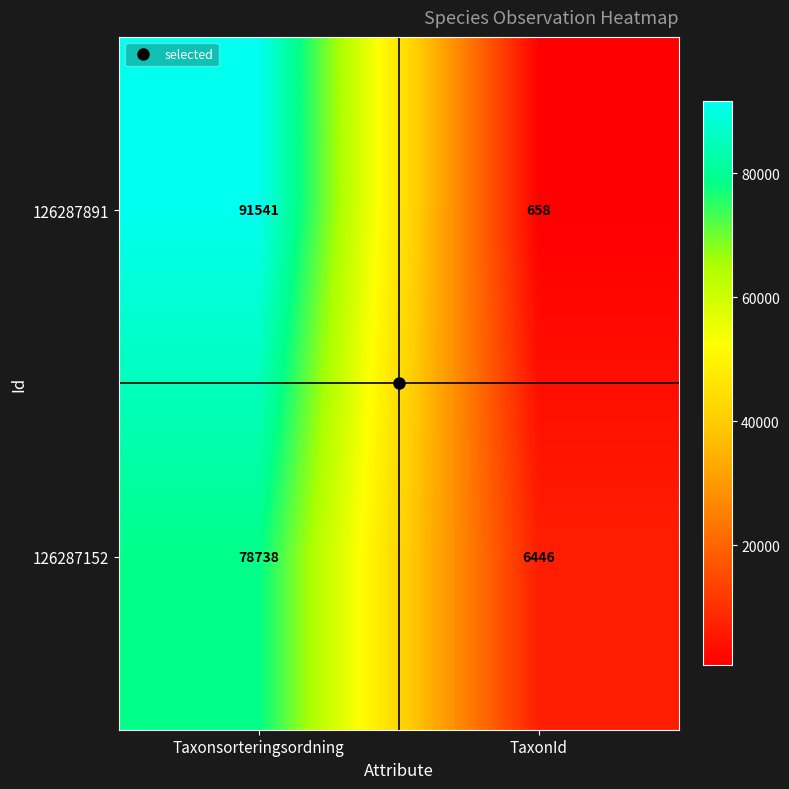

At TaxonId, list the series in order from largest to smallest.

126287152, 126287891